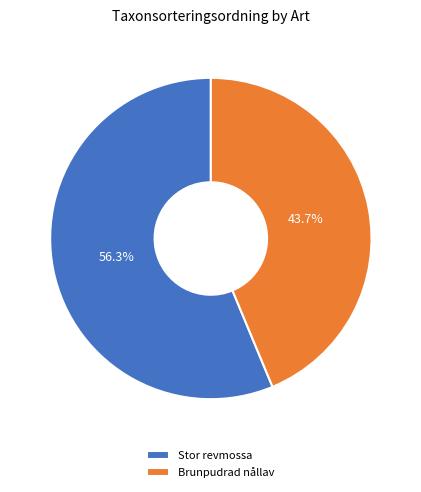

To the nearest percent, what is the difference between the Brunpudrad nållav and Stor revmossa slice percentages?

13%